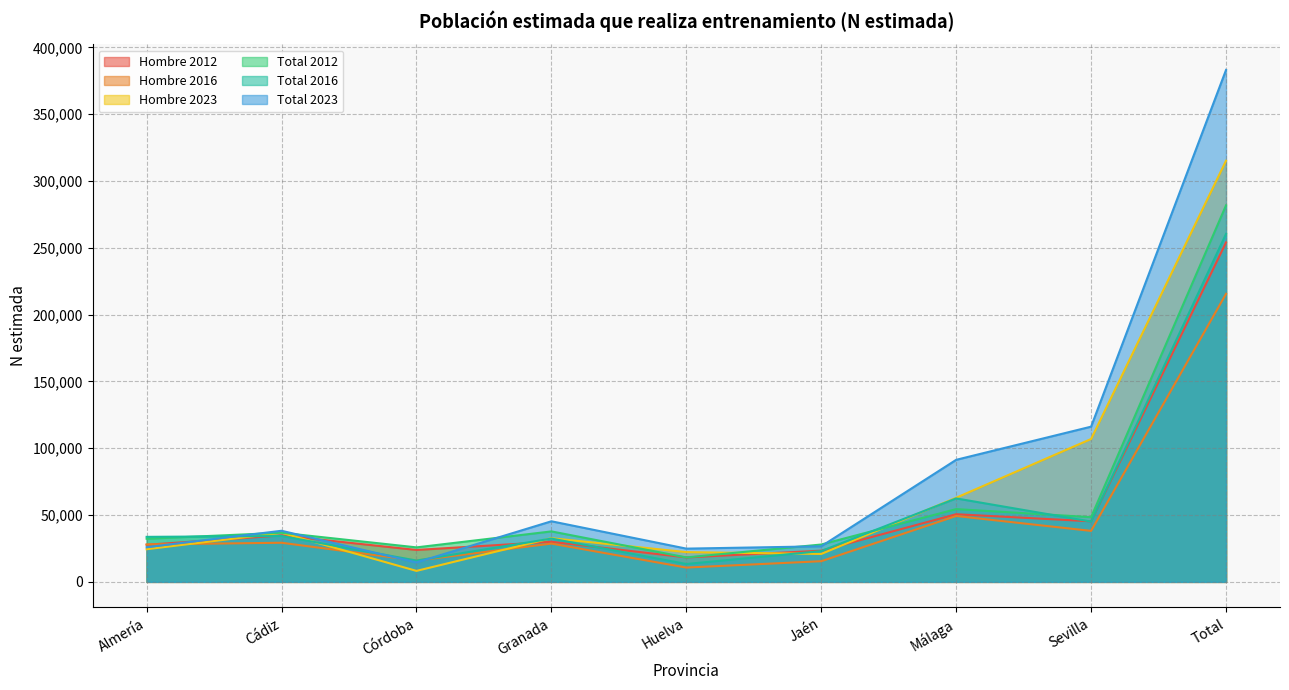

List the labels in order of Total 2012 value, largest first.

Total, Málaga, Sevilla, Granada, Cádiz, Almería, Jaén, Córdoba, Huelva